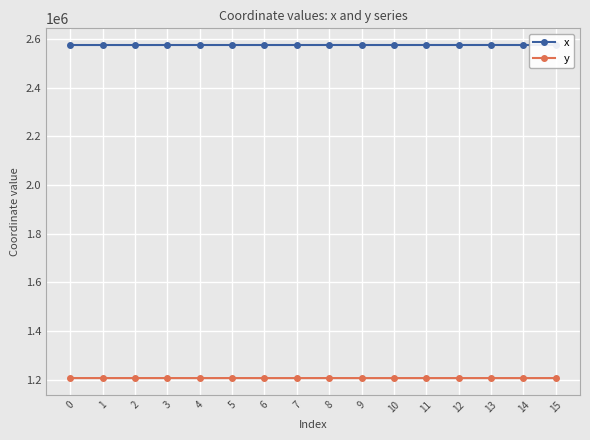

What is the total value across all series at 13?

3780962.1